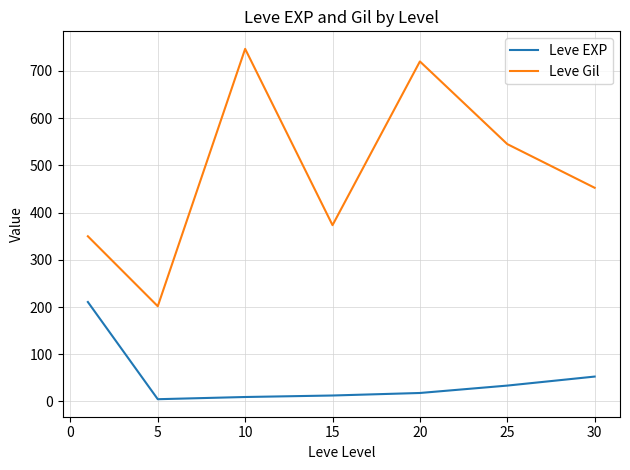

List the series in order of their peak value, lowest first.

Leve EXP, Leve Gil